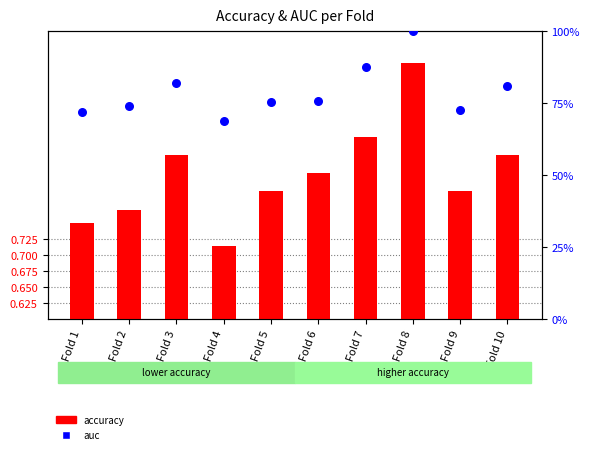

What is the total value across all series at Fold 10?

81.4